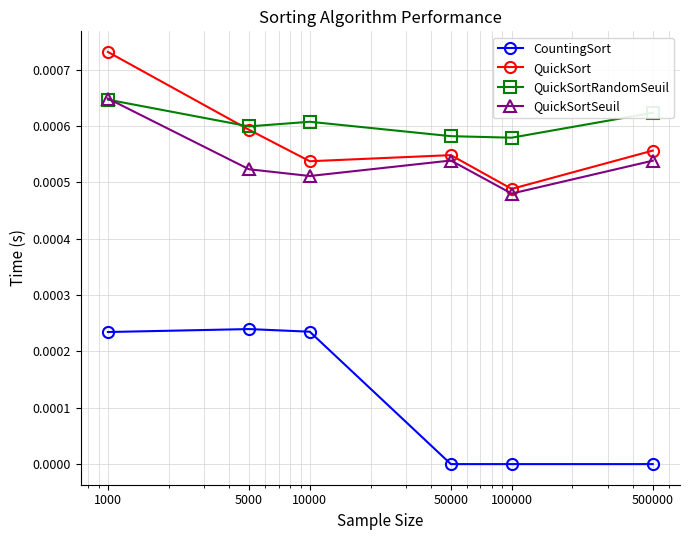

True or false: QuickSortRandomSeuil and CountingSort intersect in this chart.

False